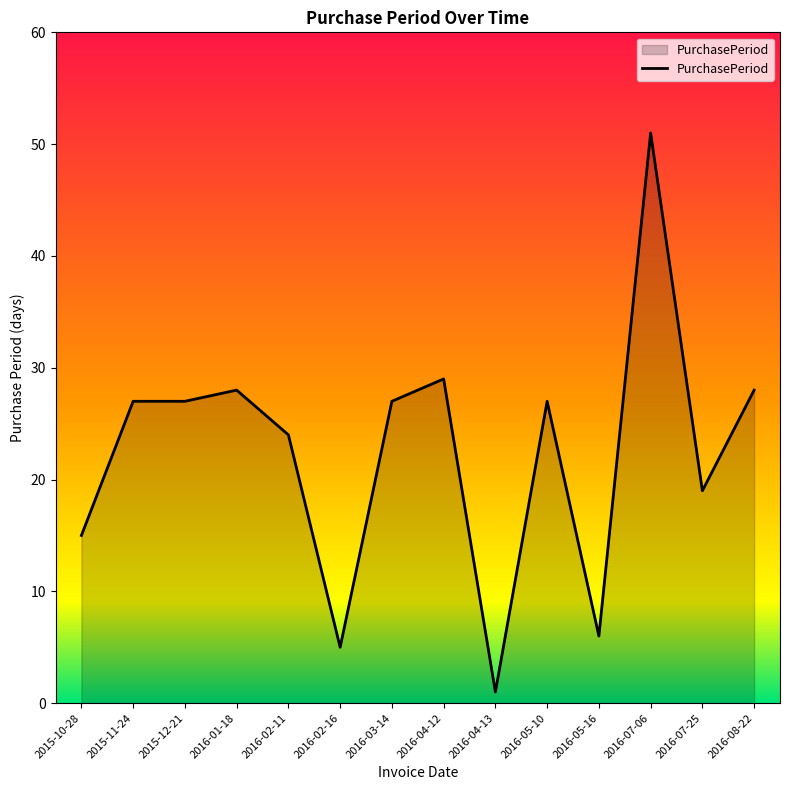

Reading left to right, transcribe all the data shown in this chart.

2015-10-28=15	2015-11-24=27	2015-12-21=27	2016-01-18=28	2016-02-11=24	2016-02-16=5	2016-03-14=27	2016-04-12=29	2016-04-13=1	2016-05-10=27	2016-05-16=6	2016-07-06=51	2016-07-25=19	2016-08-22=28